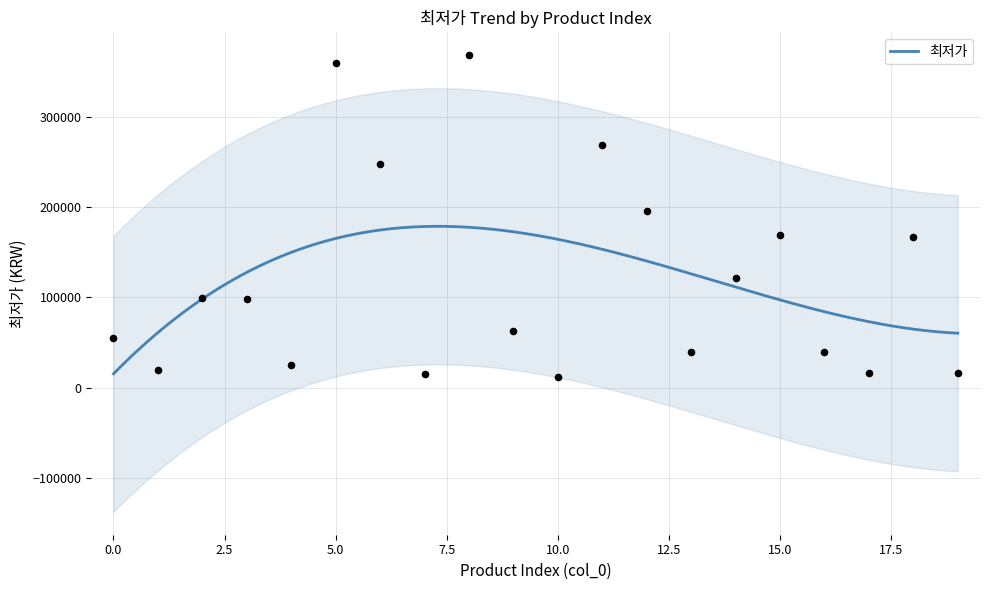

Approximately how many times larger is the value at 0 compared to 1?

2.8